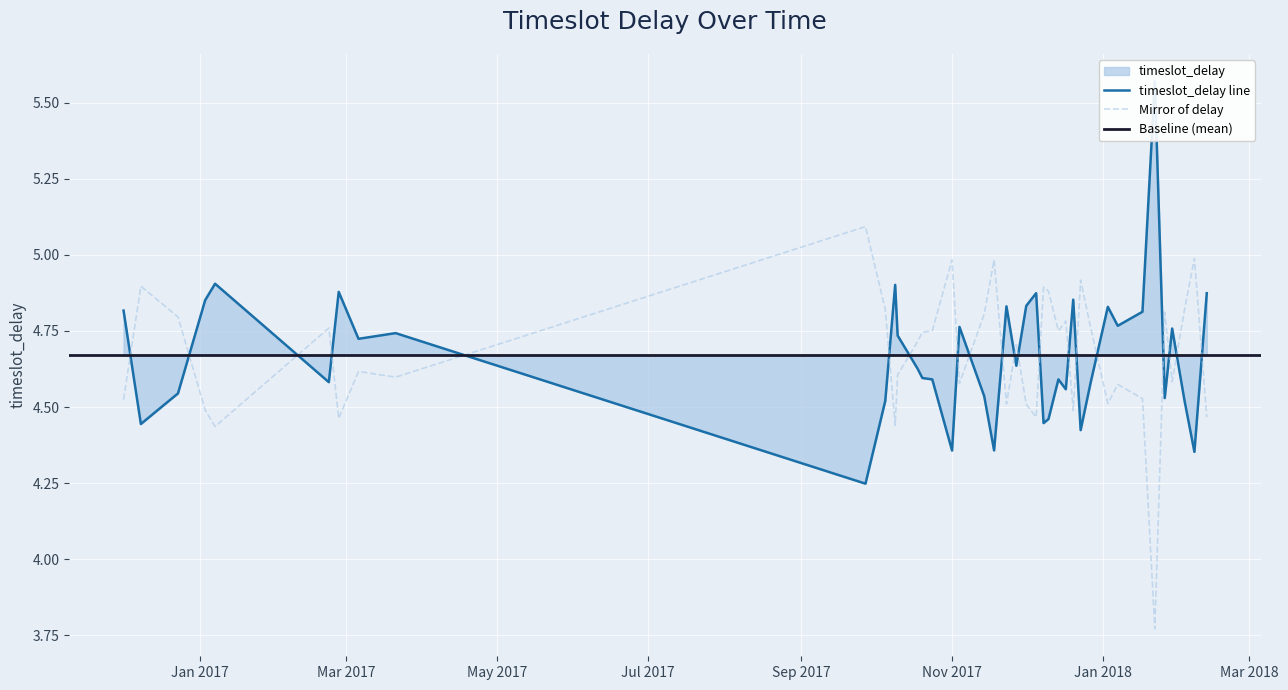

What is the label of the 24th point from the left?

17-12-2017